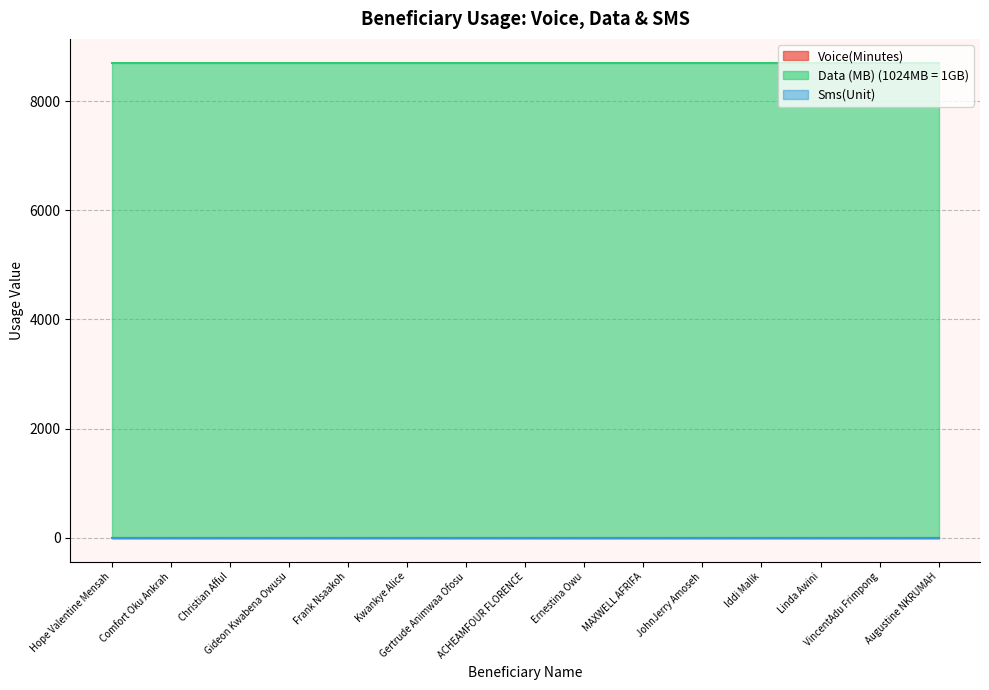

What position from the right is Comfort Oku Ankrah?

14